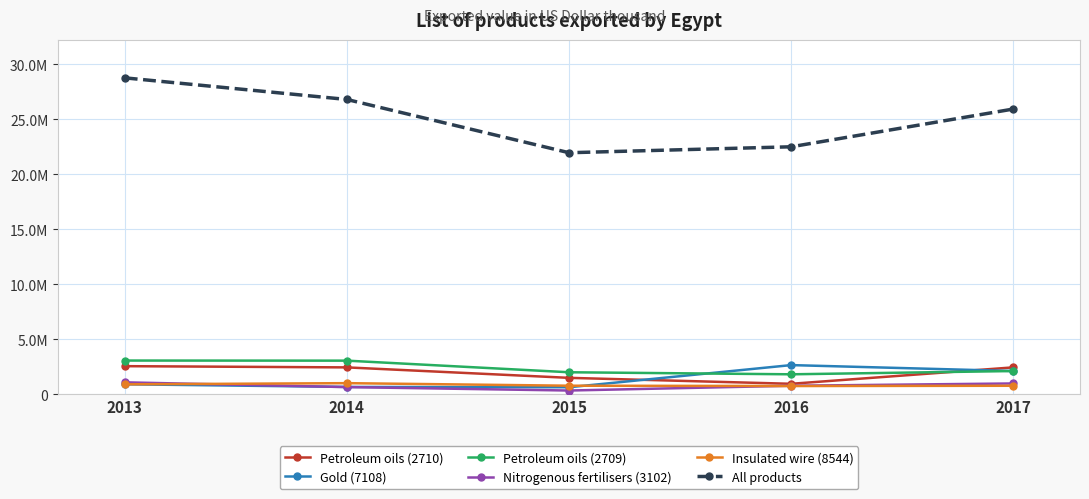

What are all the series names shown in the legend?

Petroleum oils (2710), Gold (7108), Petroleum oils (2709), Nitrogenous fertilisers (3102), Insulated wire (8544), All products